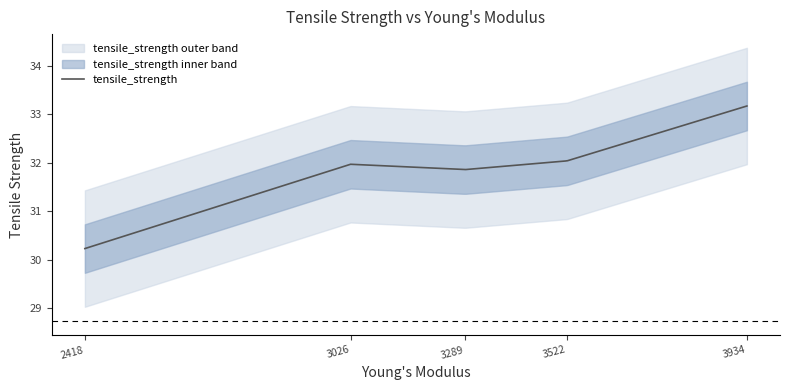

What is the maximum value for tensile_strength?

33.2